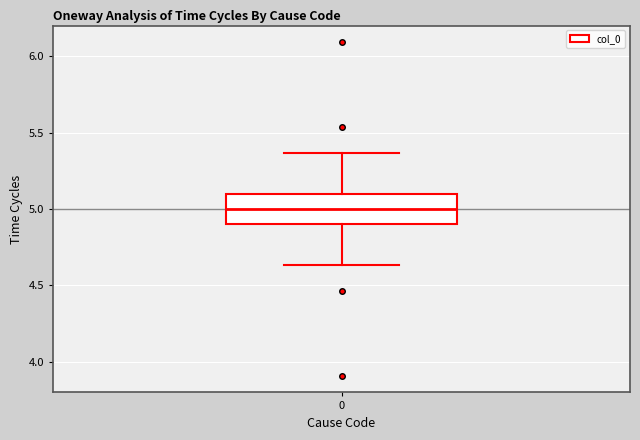

Transcribe this box plot: give where the median line is, the range the box spans, and where the two whiskers end, as read against the y-axis. The values are not printed on the chart, so give them approximately, as read against the axis.

median 5.00, box 4.90 to 5.10, whiskers 4.65 to 5.35